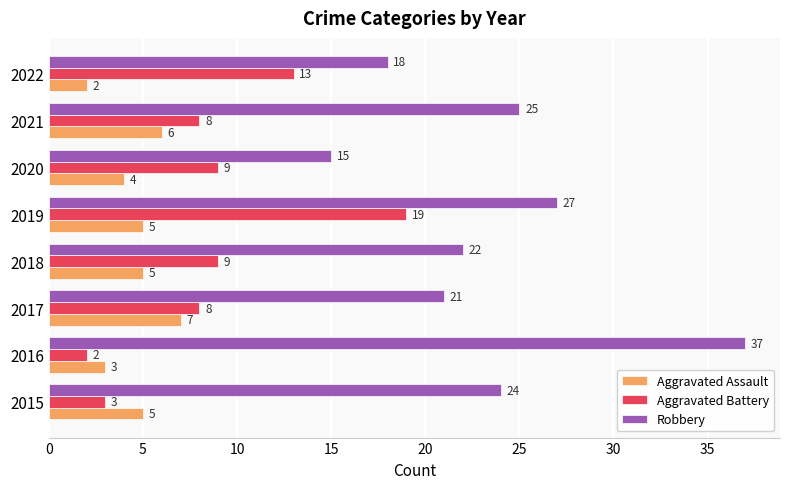

Count the Aggravated Assault values in the range 4 to 6.

5